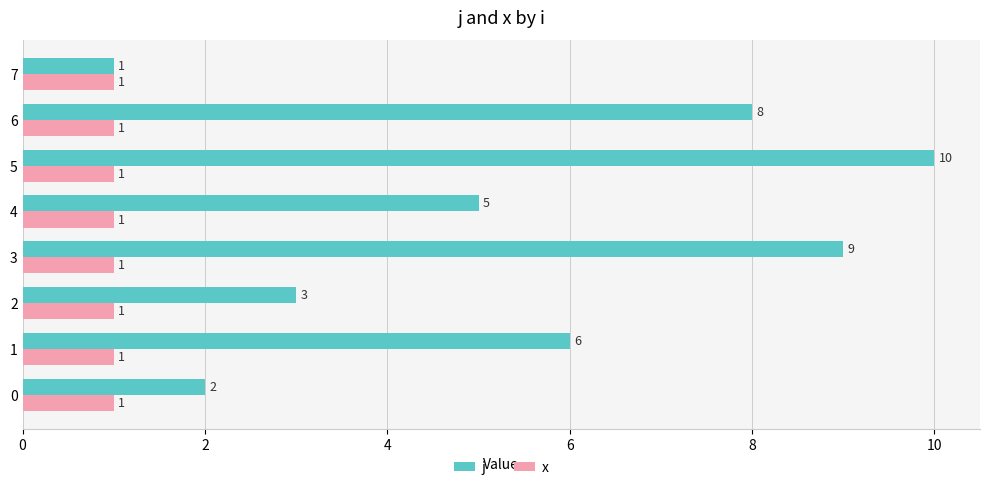

Is it true that j equals 5 at 2?

False